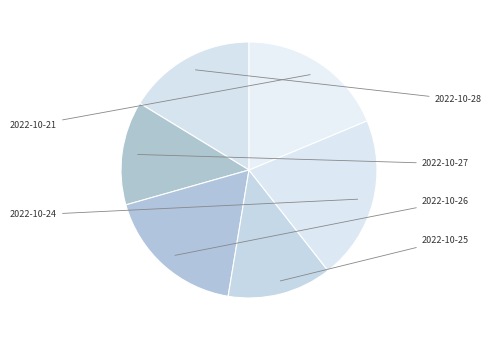

How many segments does this pie chart have?

6